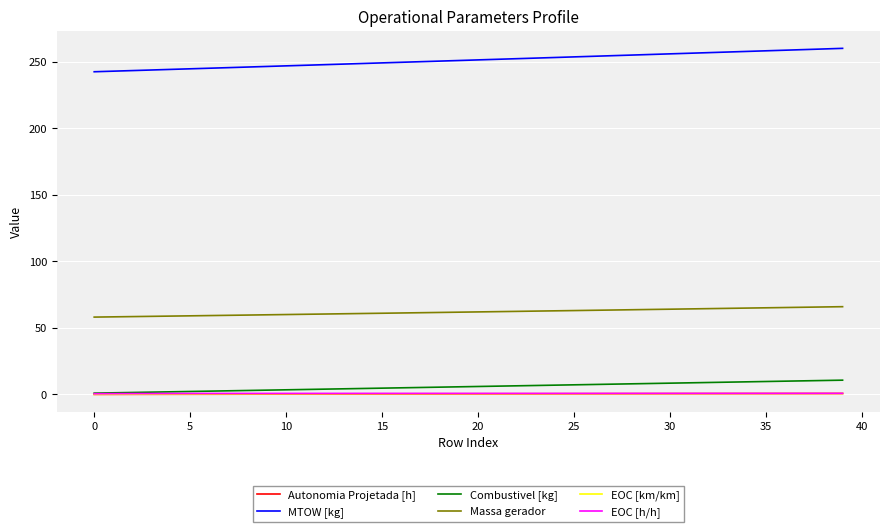

At how many categories does at least one series exceed 186?

40